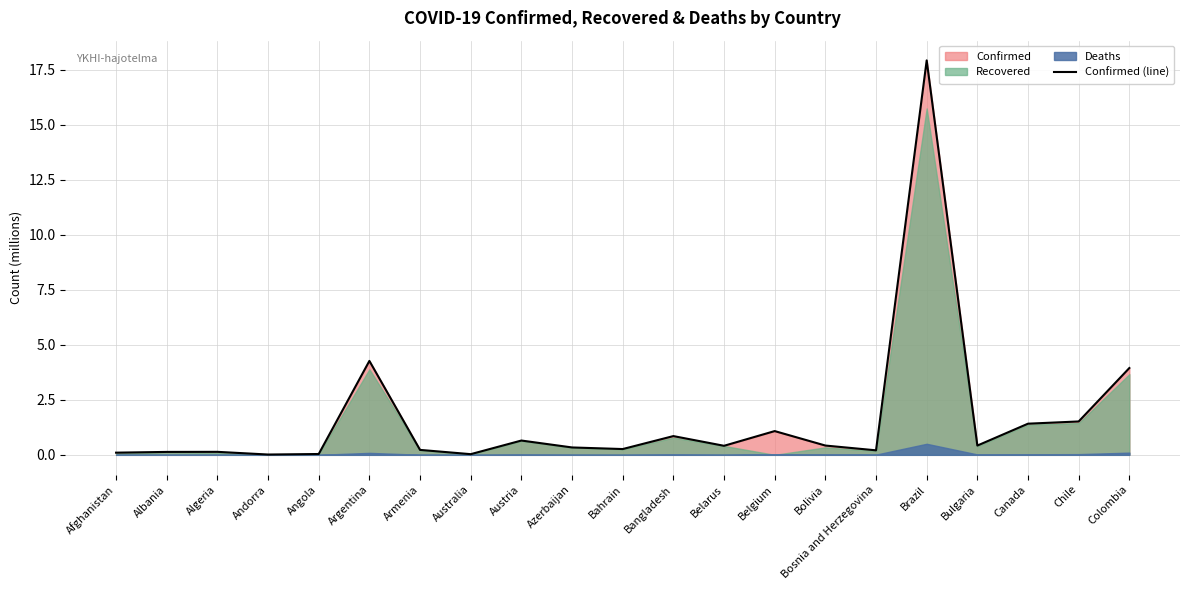

What position from the right is Afghanistan?

21